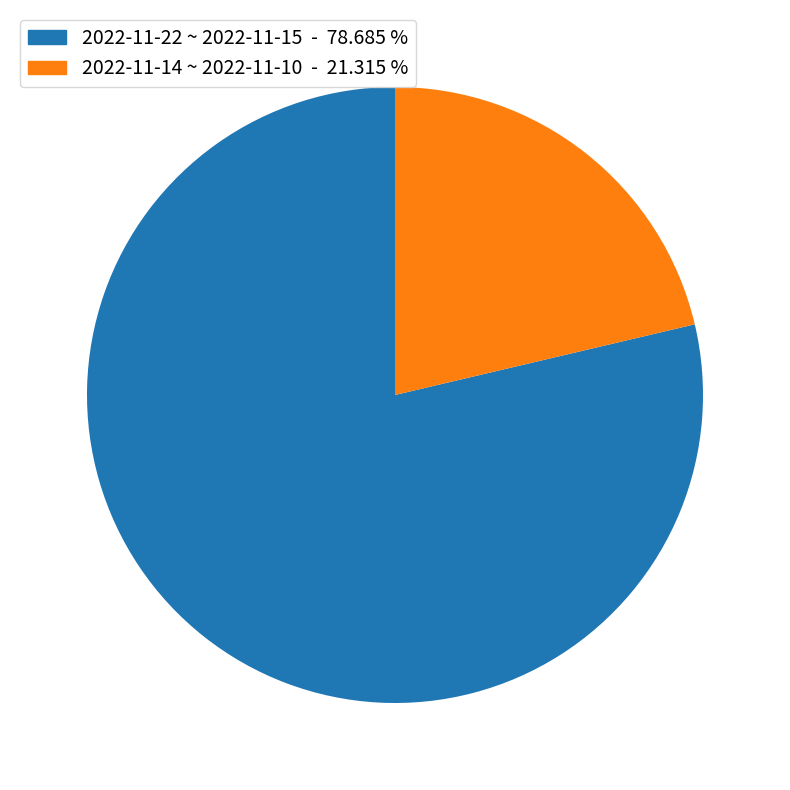

Approximately how many times larger is the value at 2022-11-14 ~ 2022-11-10 - 21.315 % compared to 2022-11-22 ~ 2022-11-15 - 78.685 %?

0.3